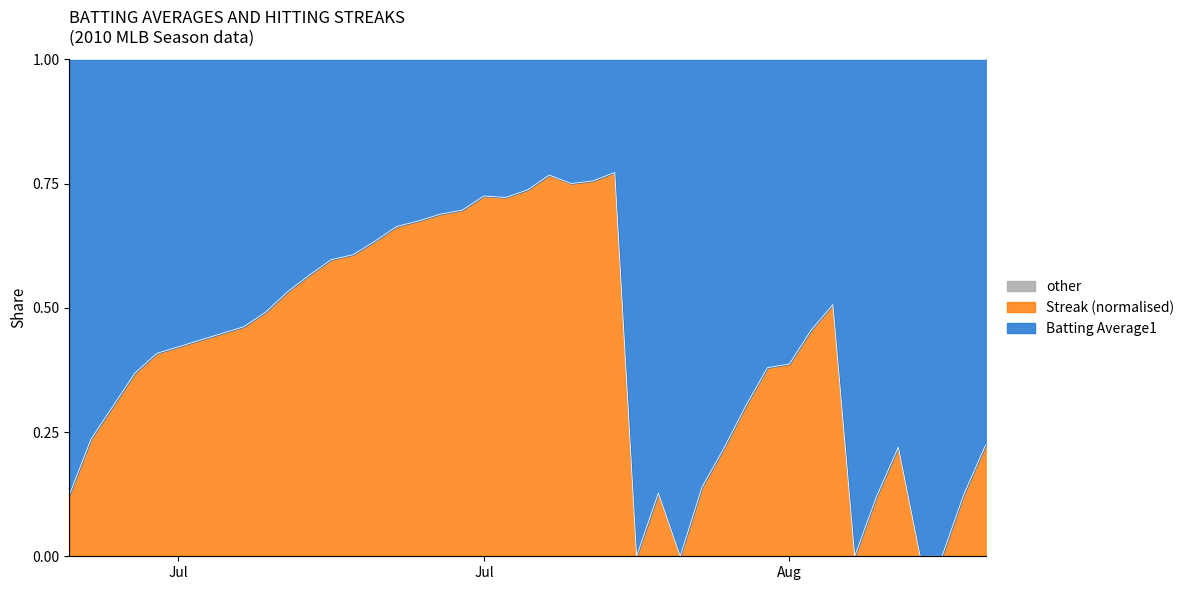

Is it true that streak_raw_norm equals 0.3 at 32?

True